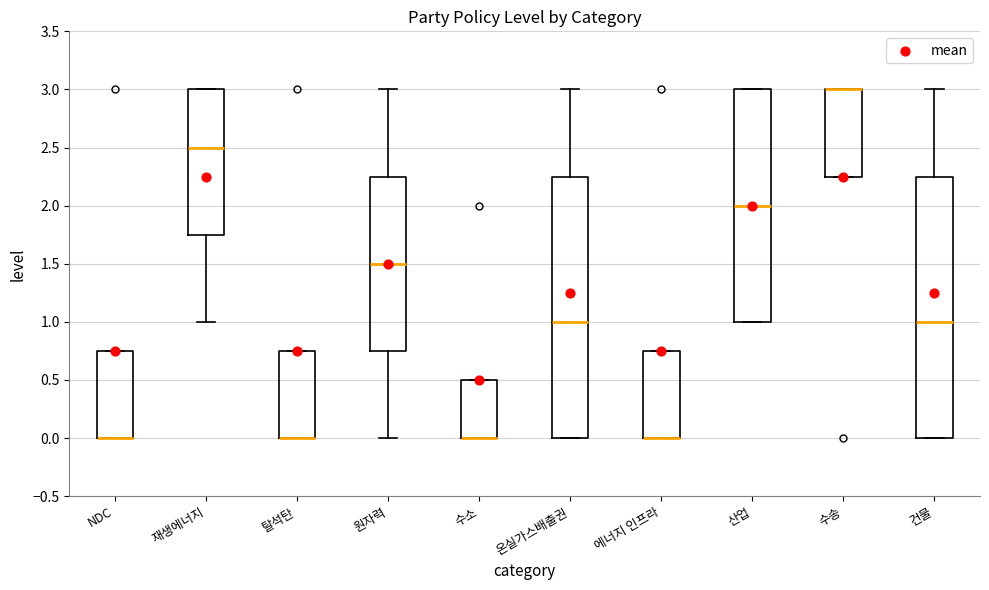

Where does the median line of the box for 산업 sit on the y-axis? The values are not printed on the chart, so give them approximately, as read against the axis.

2.00